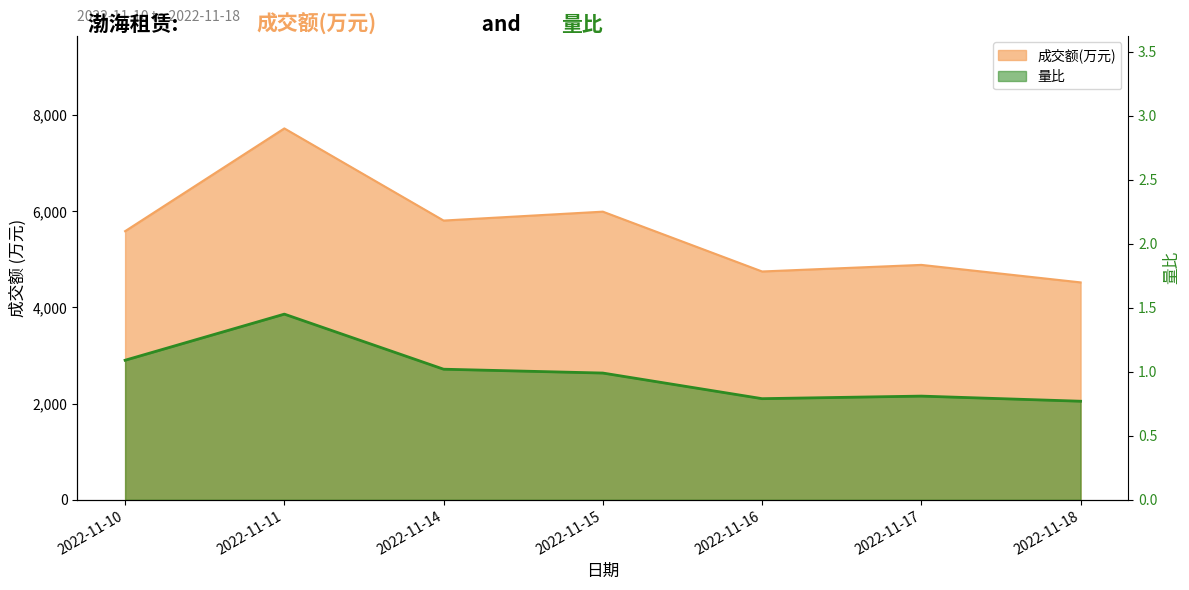

List the labels in order of 成交额(万元) value, largest first.

2022-11-11, 2022-11-15, 2022-11-14, 2022-11-10, 2022-11-17, 2022-11-16, 2022-11-18